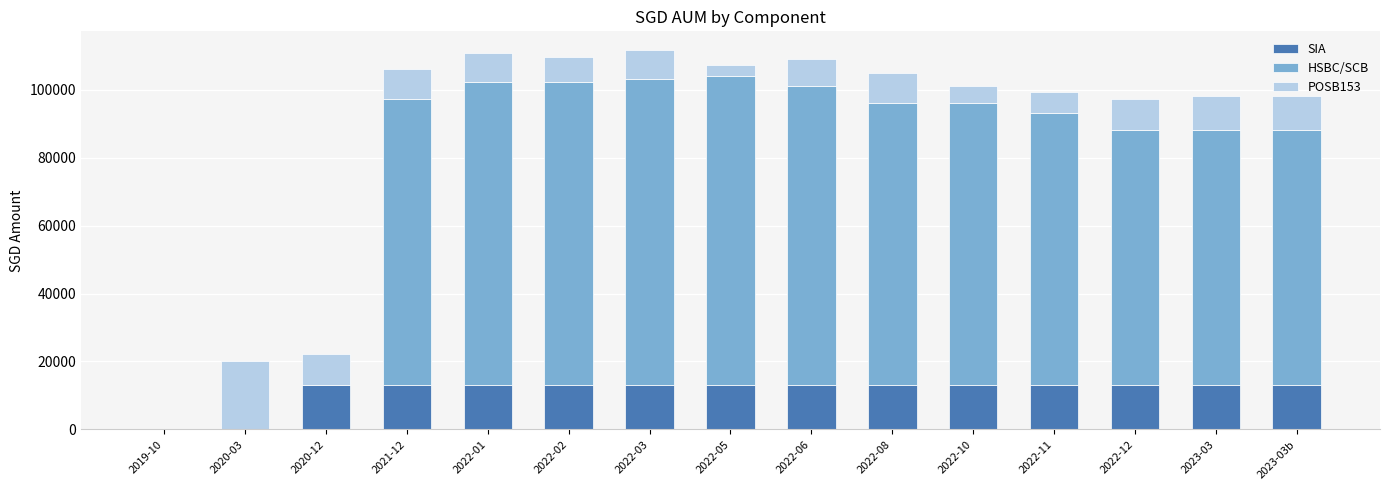

Count the number of categories in the chart.

15